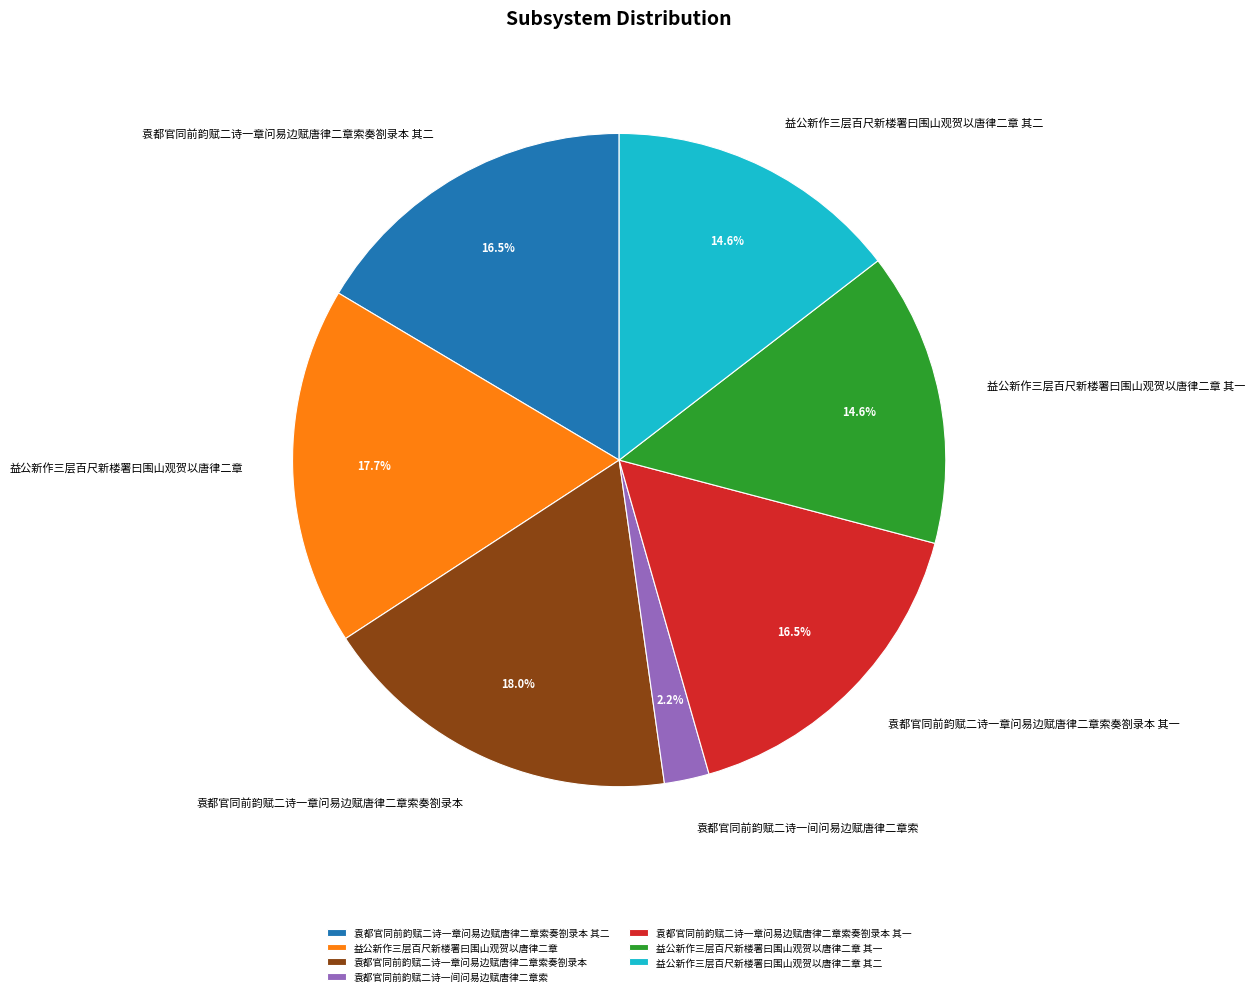

What percentage do 袁都官同前韵赋二诗一间问易边赋唐律二章索 and 袁都官同前韵赋二诗一章问易边赋唐律二章索奏劄录本 together represent?

20.2%